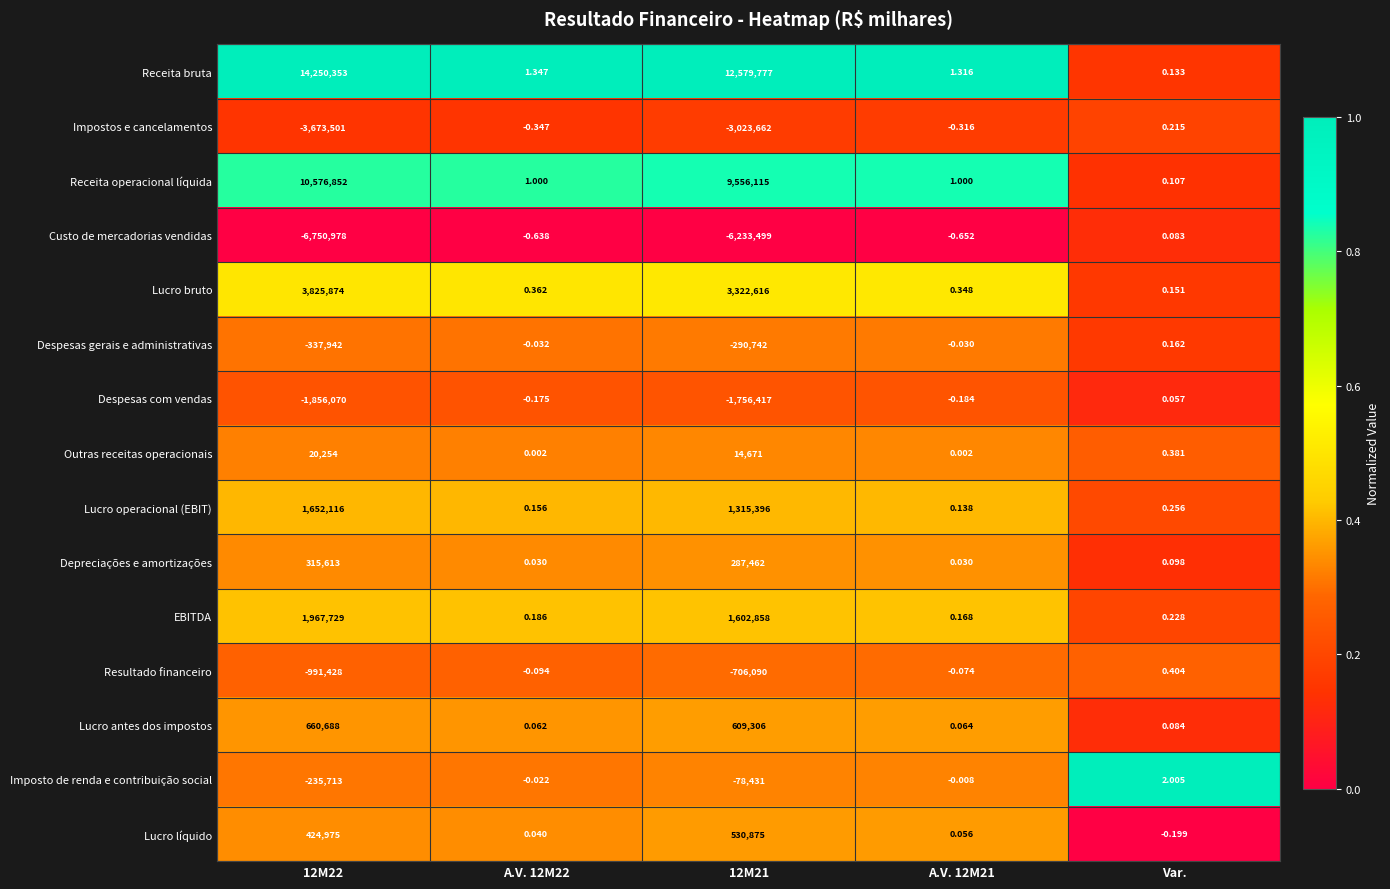

Which series changed the most between 12M22 and A.V. 12M22?

Receita bruta